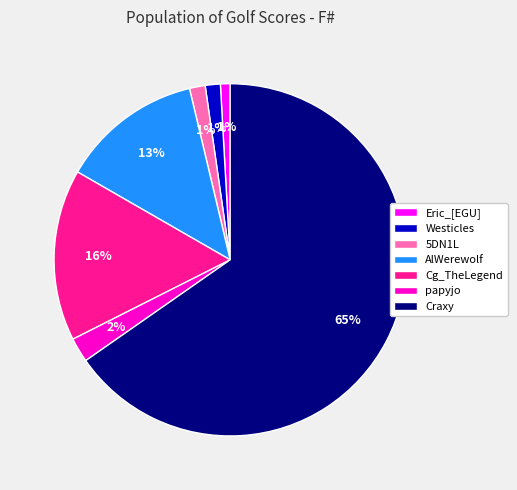

To the nearest percent, what percentage of the pie is 5DN1L?

1%